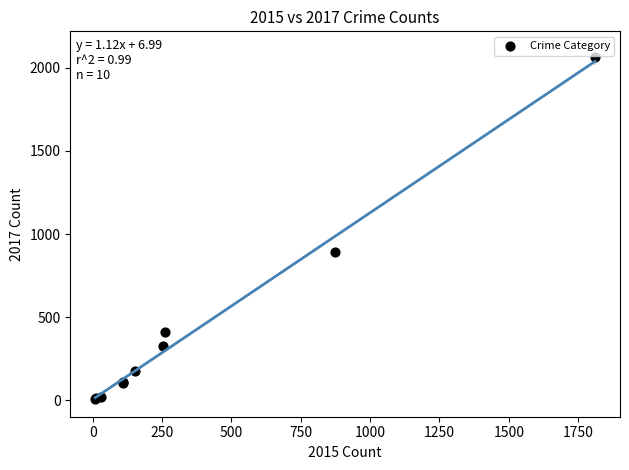

What Y value in the scatter plot is closest to 1037?

892